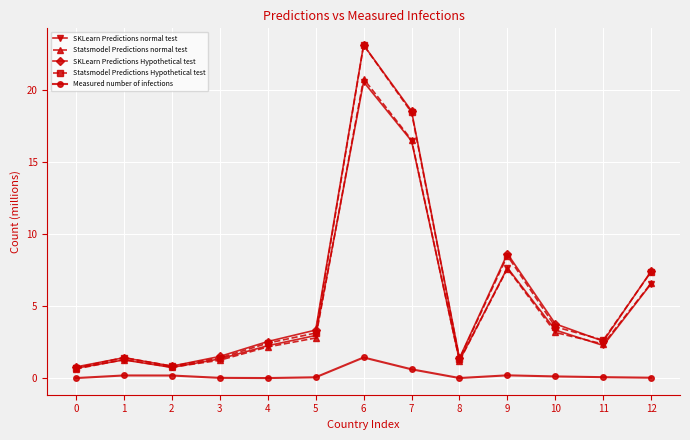

Which category has the highest value across all series?

6